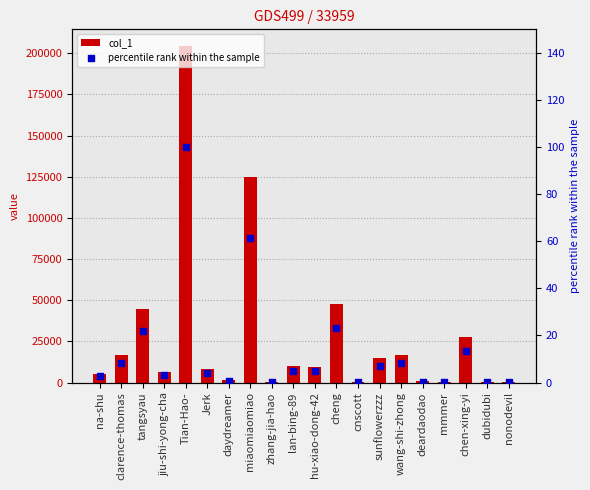

Which series reaches the maximum Y coordinate?

col_1